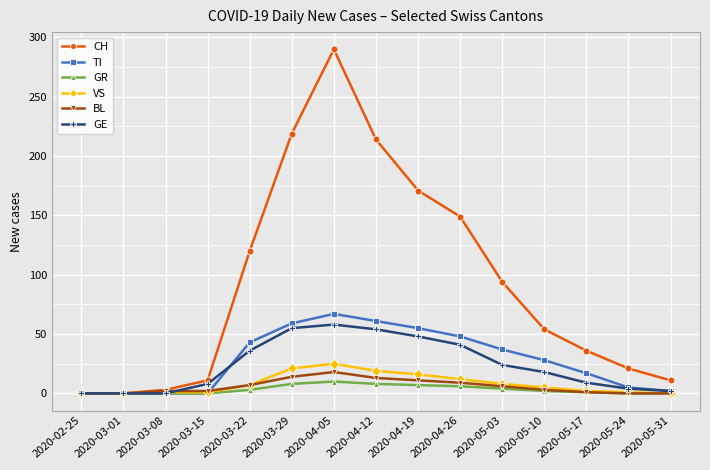

The value of GE at 2020-03-08 is -36. True or false?

False